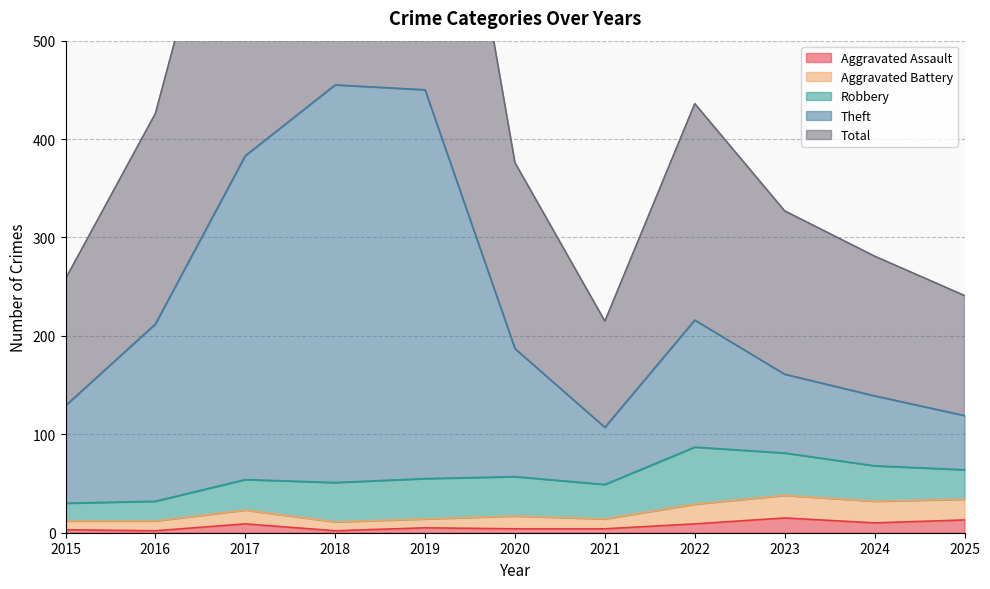

Which series has the widest spread of values?

Total